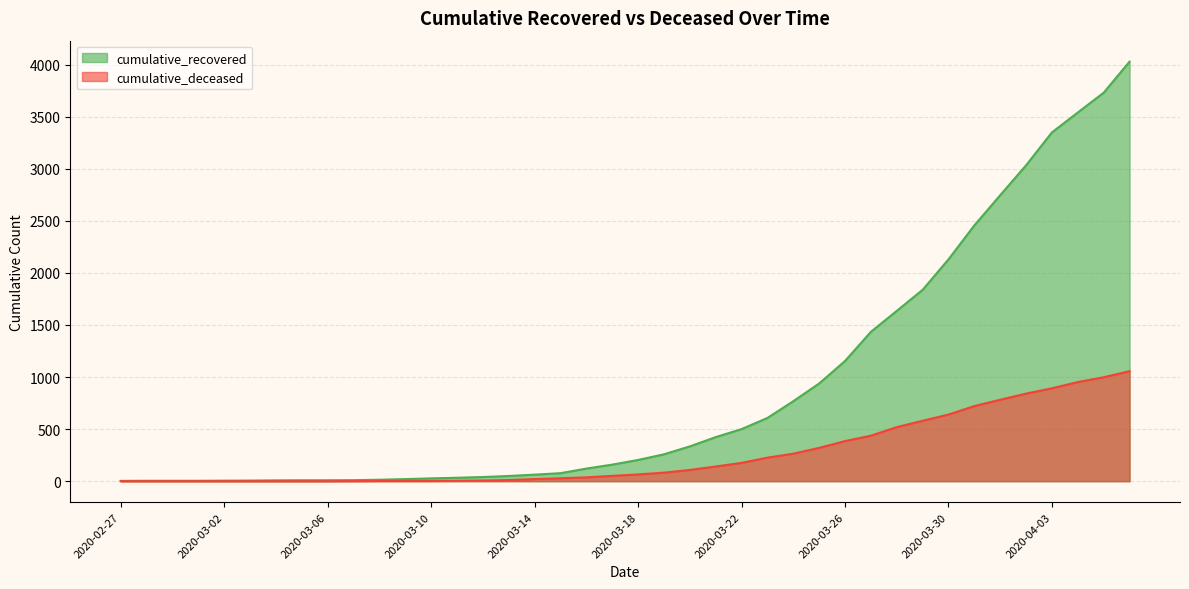

What is the average value of the cumulative_deceased series?

259